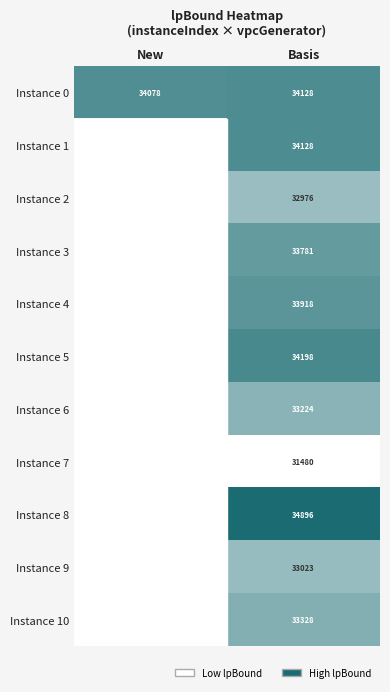

What is the spread (max minus min) of values at Basis?

3416.0